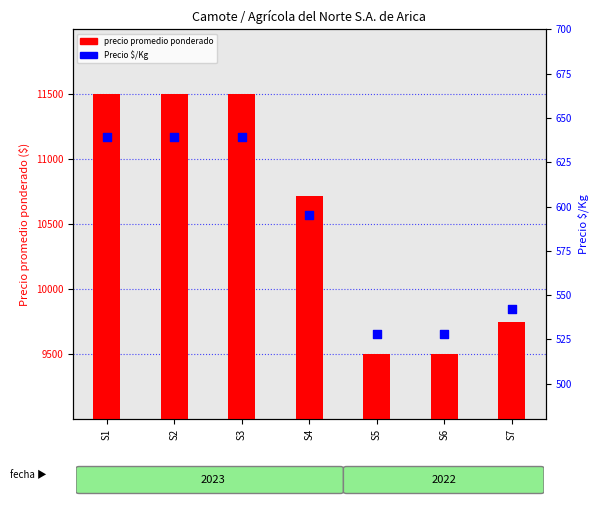

At how many categories does at least one series exceed 4344?

7